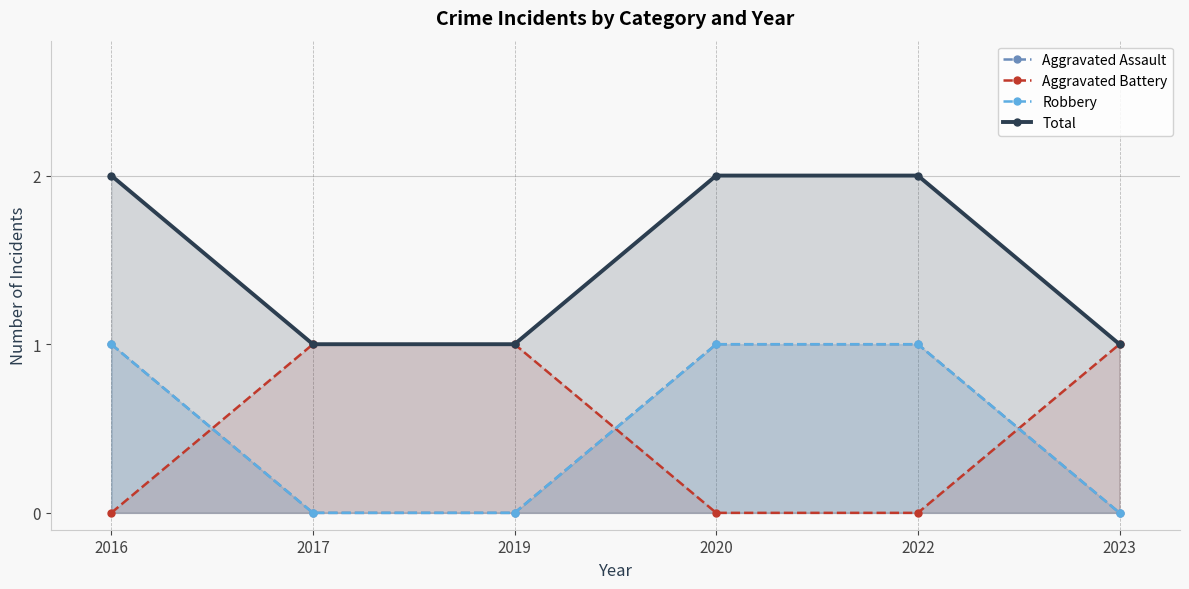

What is the value of the Robbery point at the 4th from the left?

1